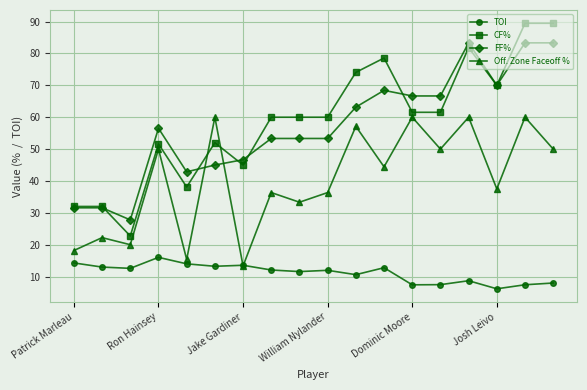

List the series in order of their peak value, lowest first.

TOI, Off. Zone Faceoff %, FF%, CF%